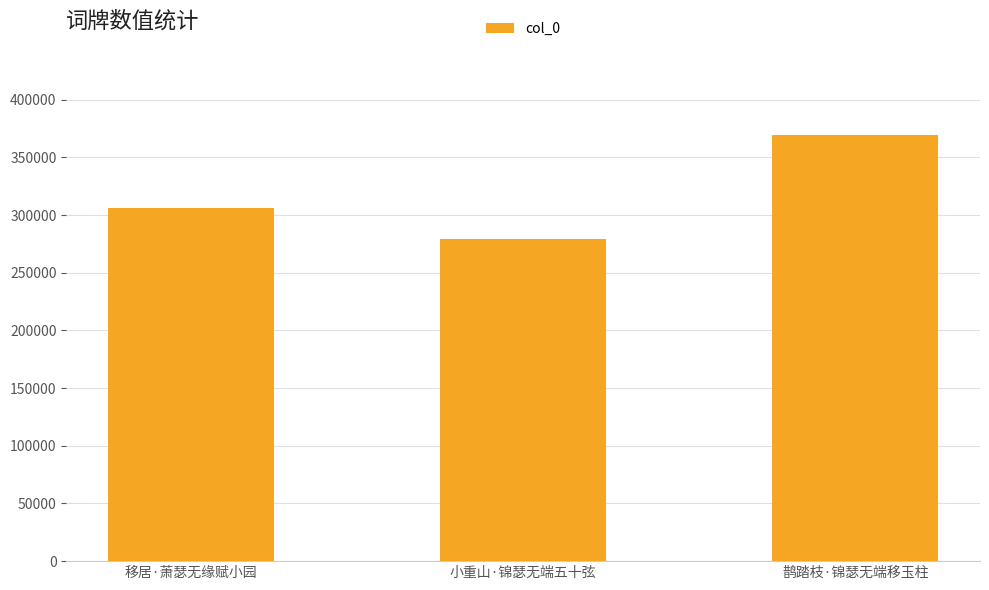

Which label corresponds to the largest value in the chart?

鹊踏枝·锦瑟无端移玉柱